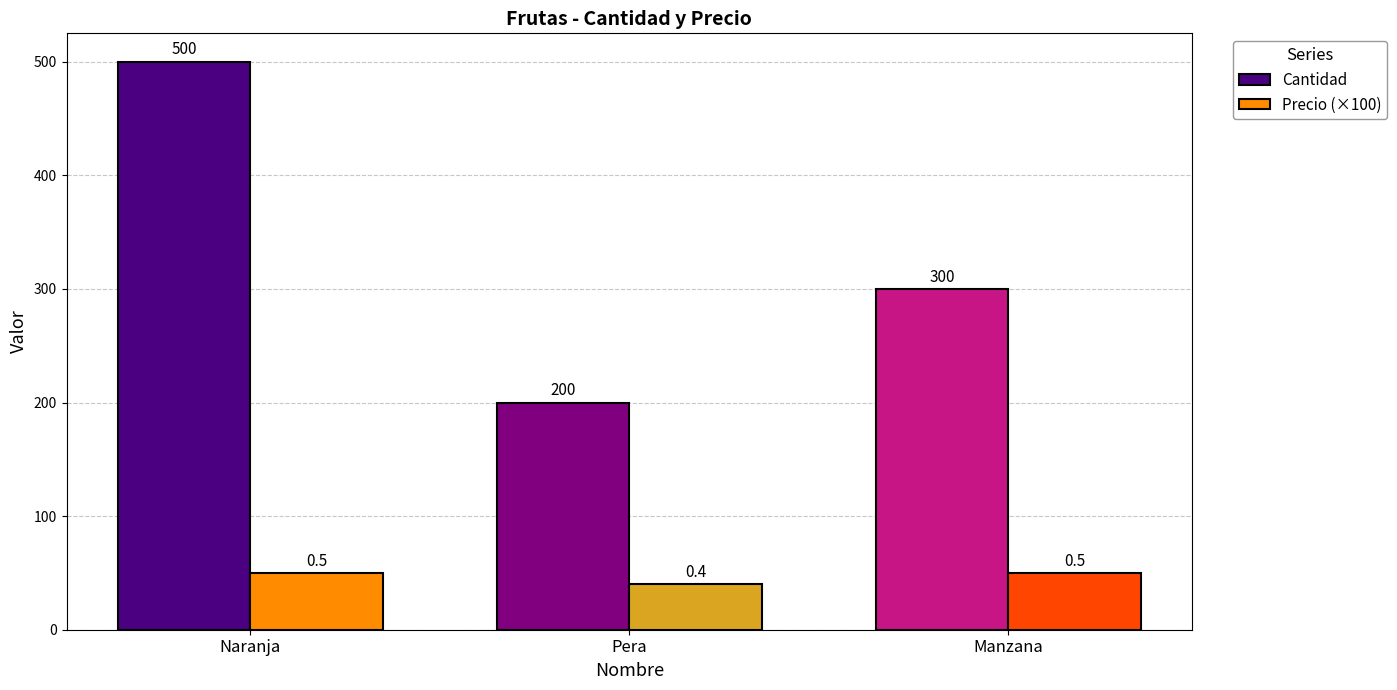

What are all the series names shown in the legend?

Cantidad, Precio (×100)